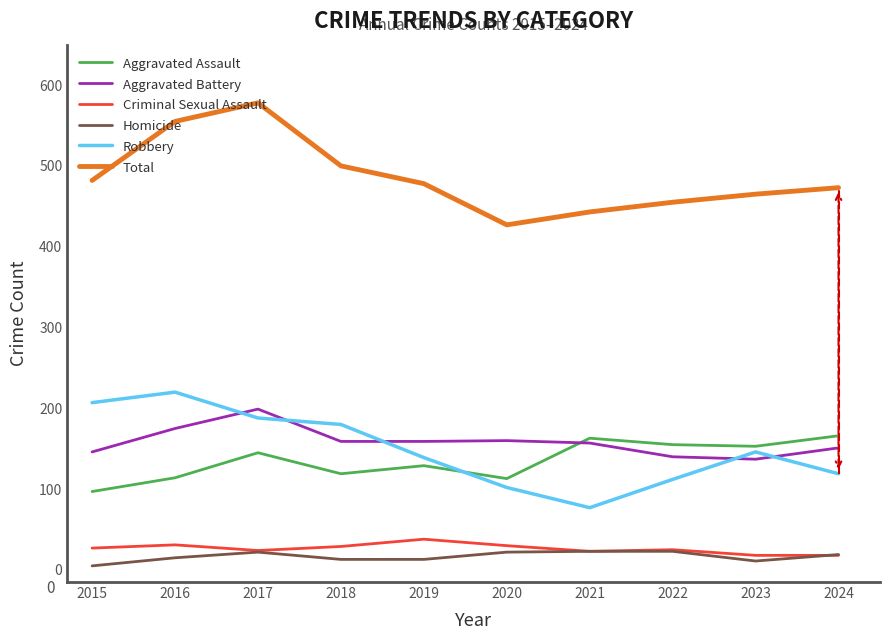

The value of Total at 2020 is 186. True or false?

False